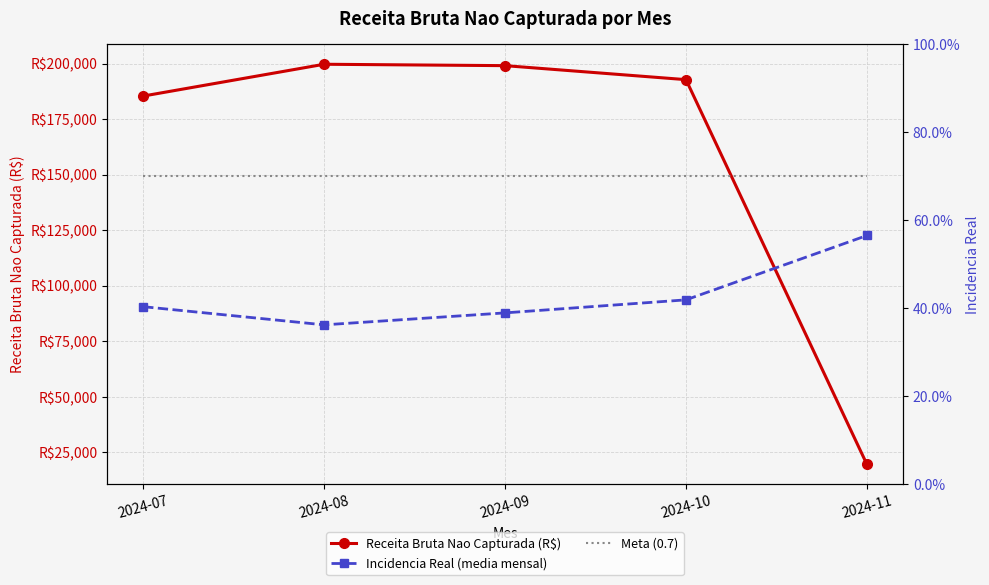

At which label does Receita Bruta Nao Capturada (R$) first exceed 192828?

2024-08